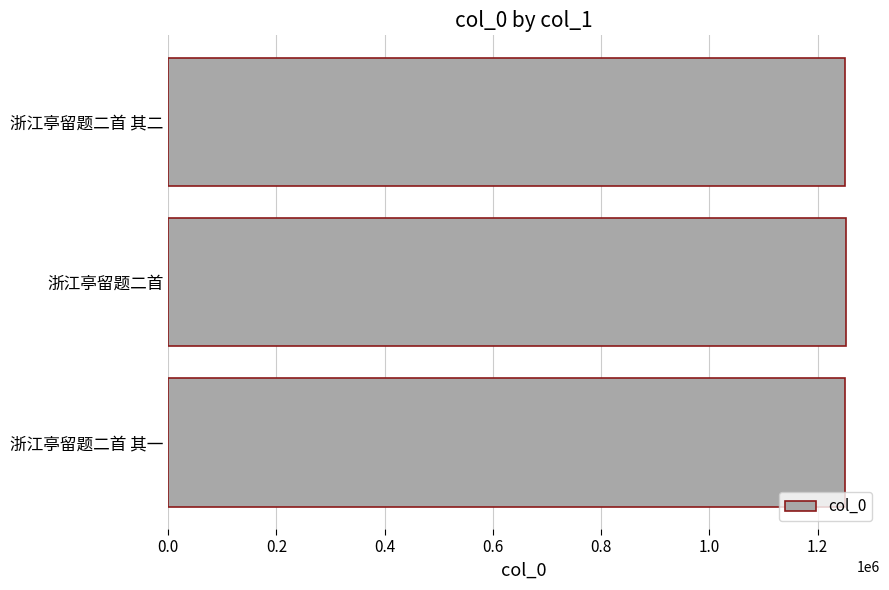

Approximately how many times larger is the value at 浙江亭留题二首 其一 compared to 浙江亭留题二首 其二?

1.0